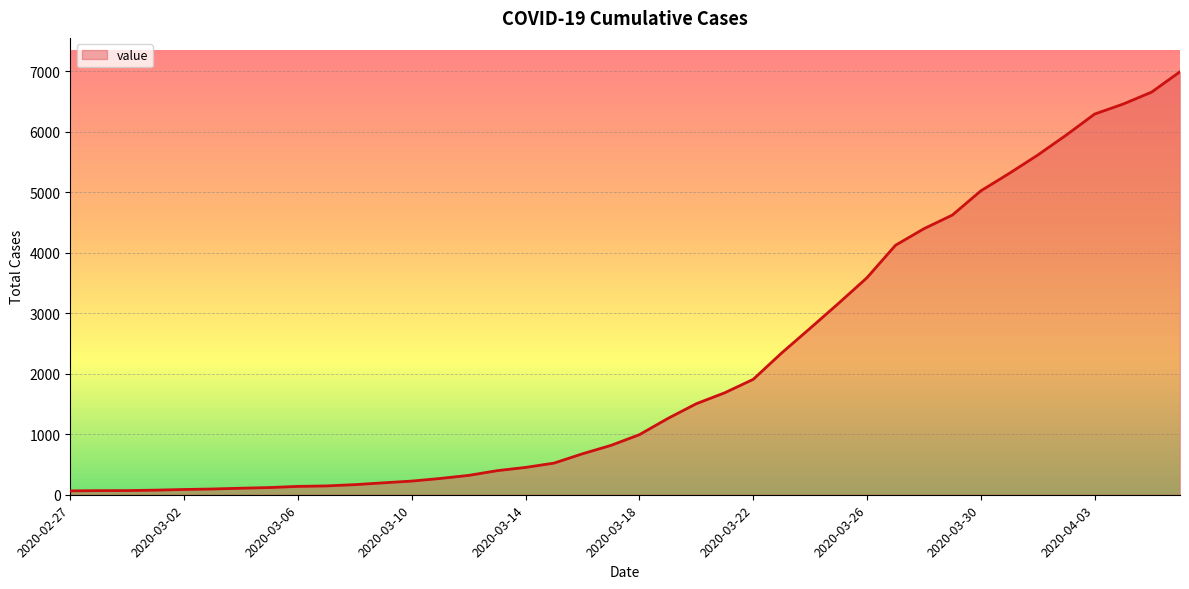

What is the difference between the maximum and minimum values?

6931